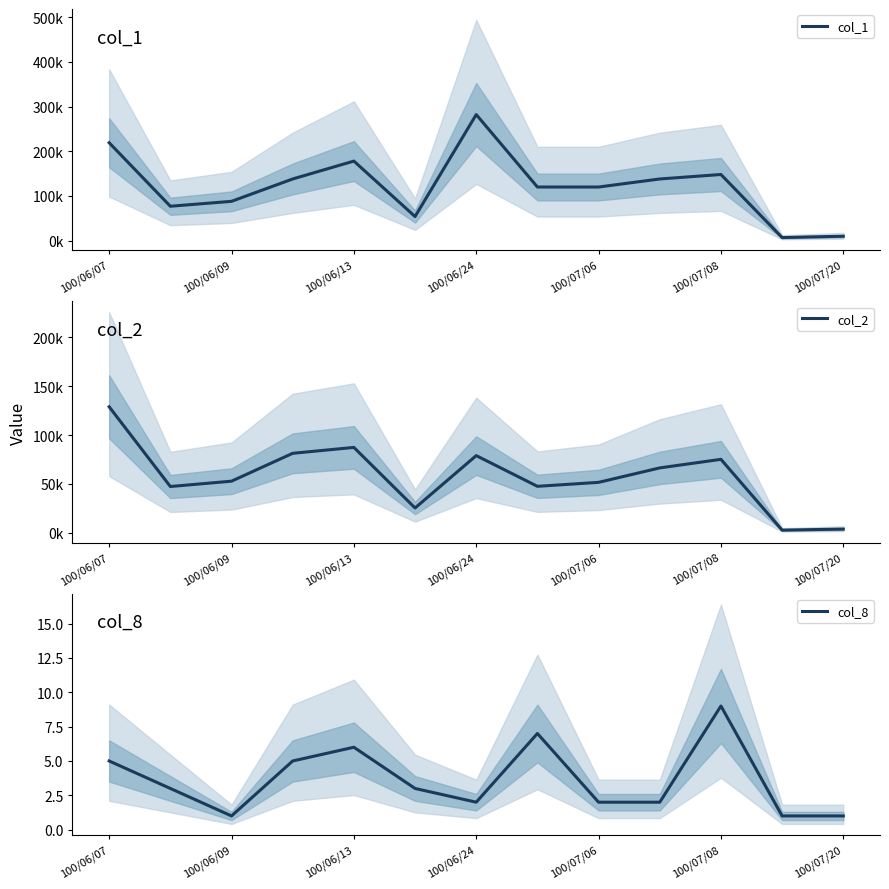

The col_1 series shows 120000 at 7. True or false?

True